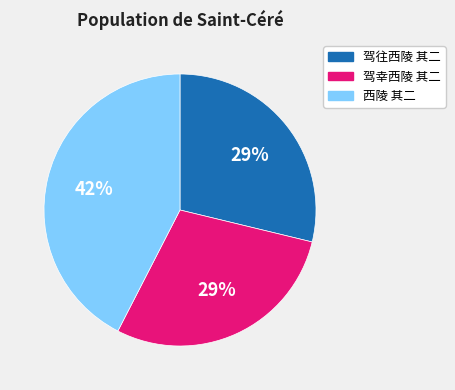

Does 驾幸西陵 其二 represent more than half of the total?

No